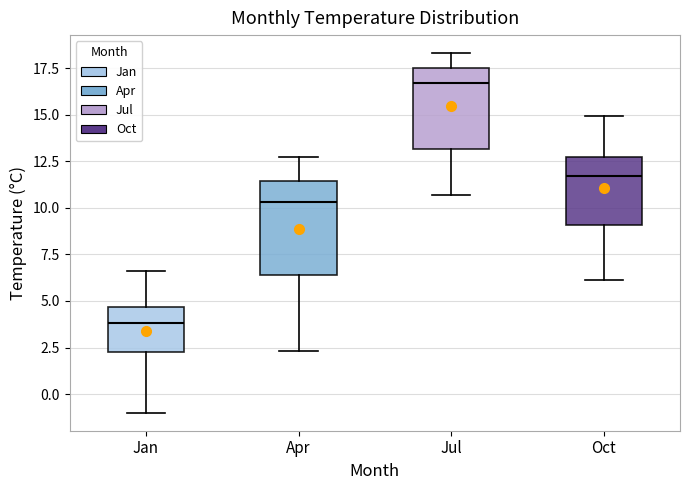

Which box is the tallest, from its lower edge to its upper edge?

Apr